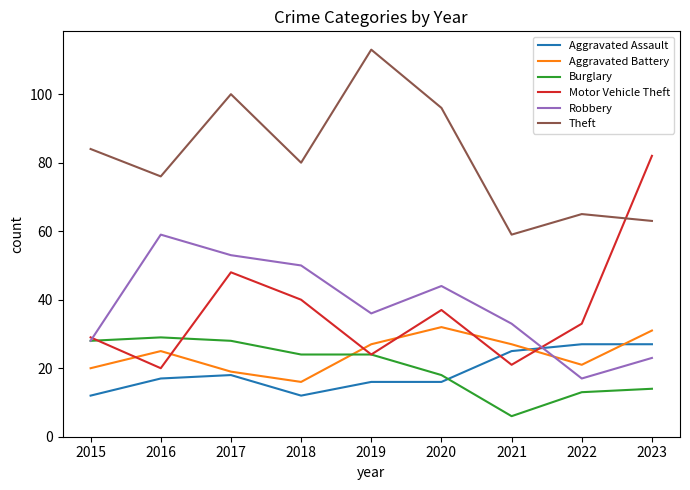

At which label is Aggravated Battery closest to 24?

2016